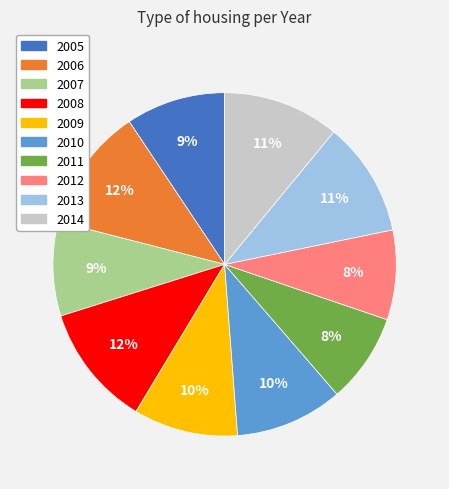

The 2010 slice represents 2% of the pie. True or false?

False